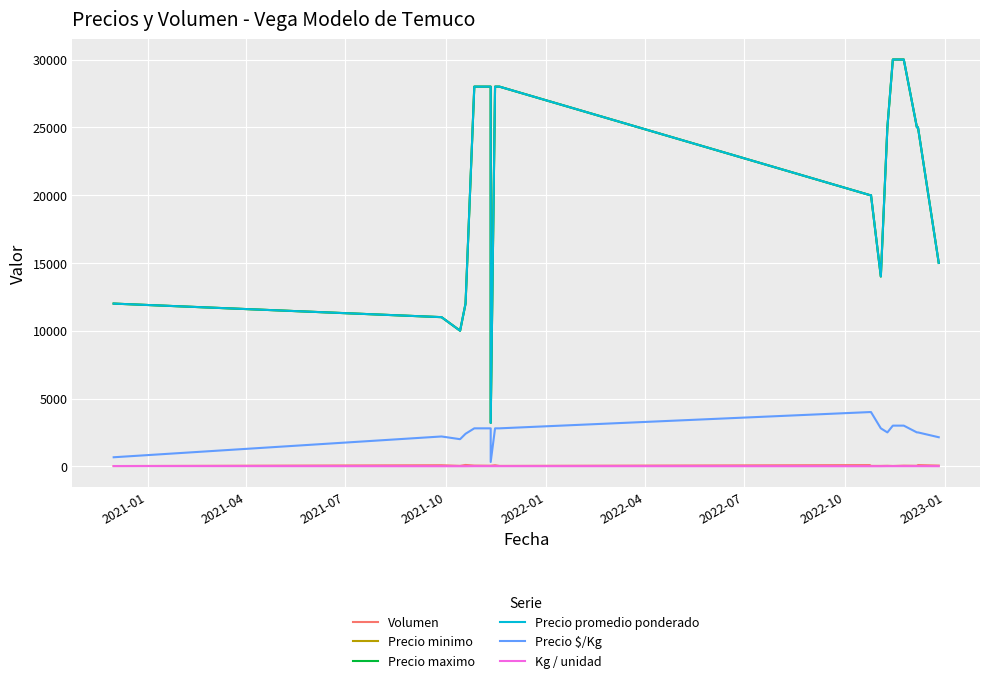

True or false: Precio $/Kg and Precio minimo intersect in this chart.

False